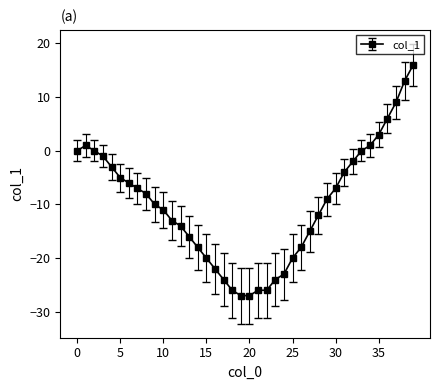

What is the value of the 6th point from the left?

-5